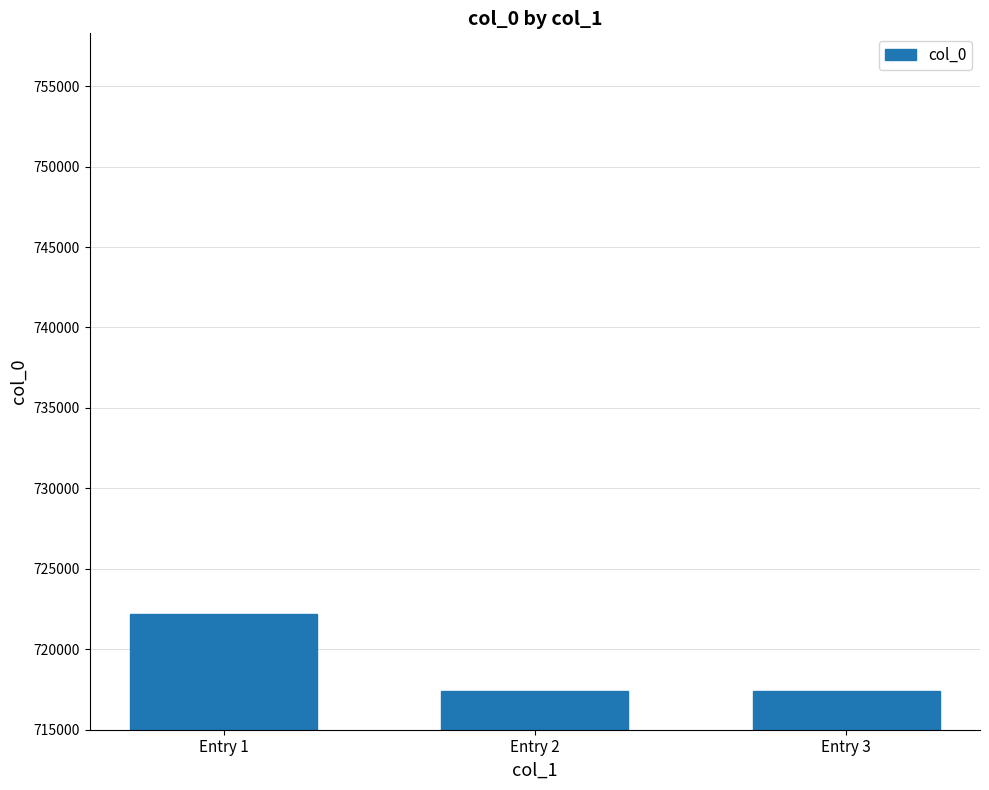

What is the average value?

718996